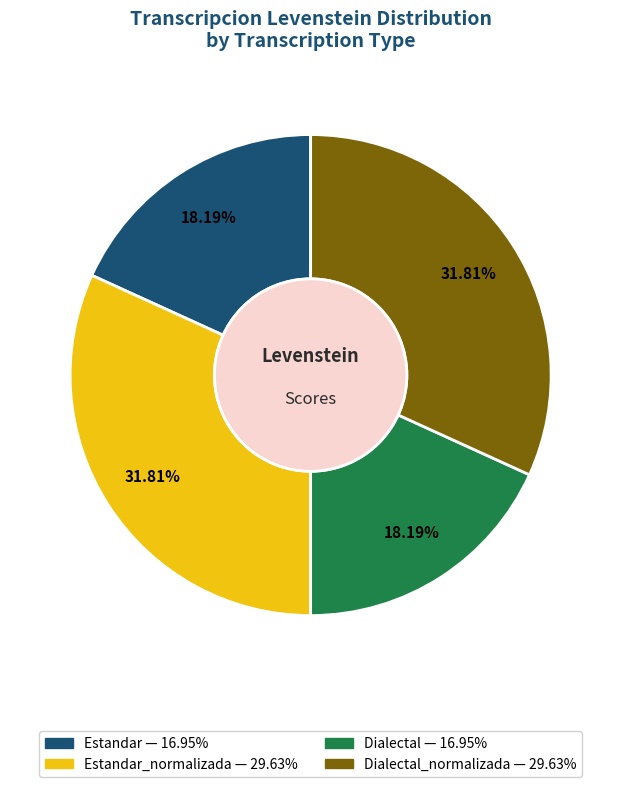

How many segments does this pie chart have?

4